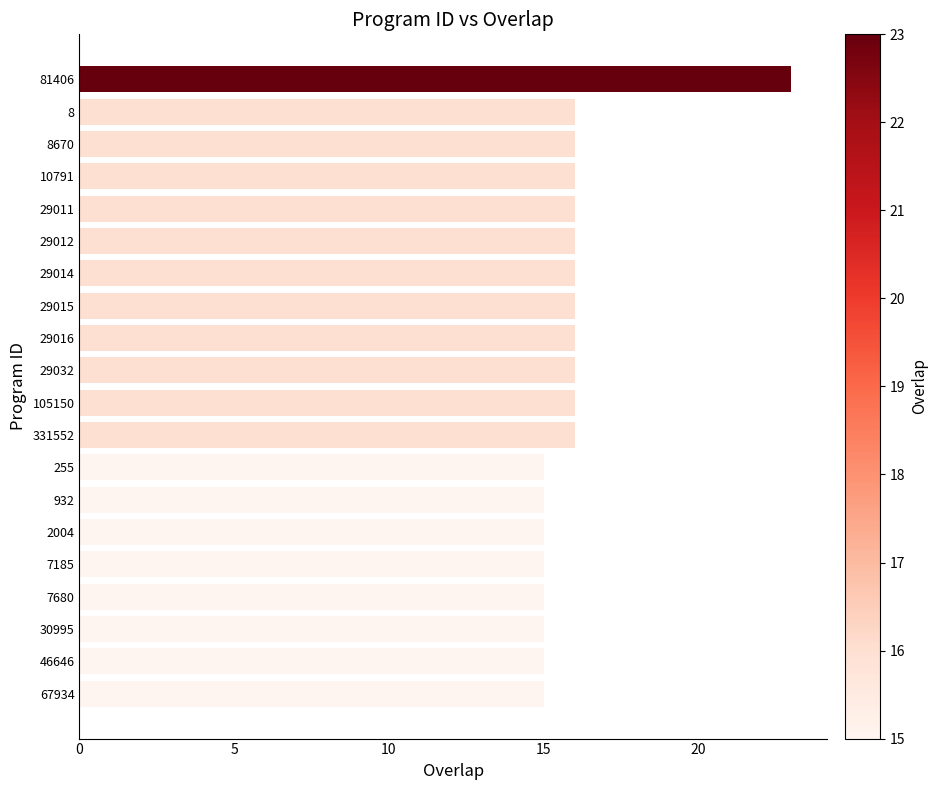

What is the difference between the second highest and second lowest values?

1